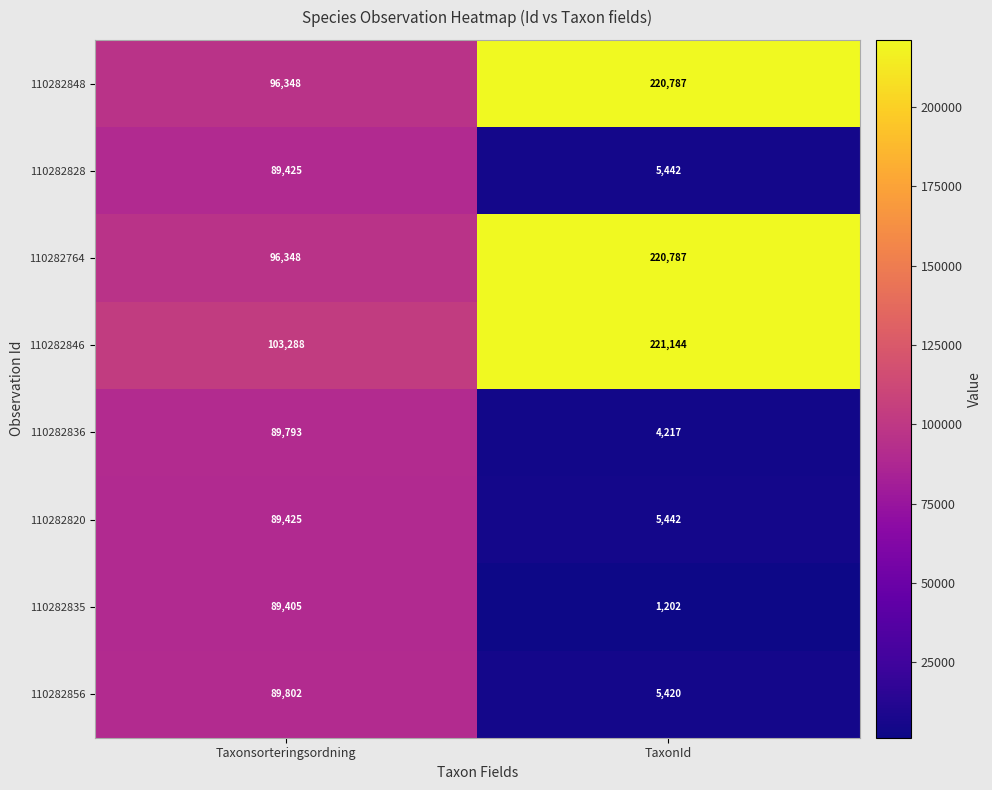

Reading left to right, extract all data points from this chart.

110282848: Taxonsorteringsordning=96348	TaxonId=220787
110282828: Taxonsorteringsordning=89425	TaxonId=5442
110282764: Taxonsorteringsordning=96348	TaxonId=220787
110282846: Taxonsorteringsordning=103288	TaxonId=221144
110282836: Taxonsorteringsordning=89793	TaxonId=4217
110282820: Taxonsorteringsordning=89425	TaxonId=5442
110282835: Taxonsorteringsordning=89405	TaxonId=1202
110282856: Taxonsorteringsordning=89802	TaxonId=5420